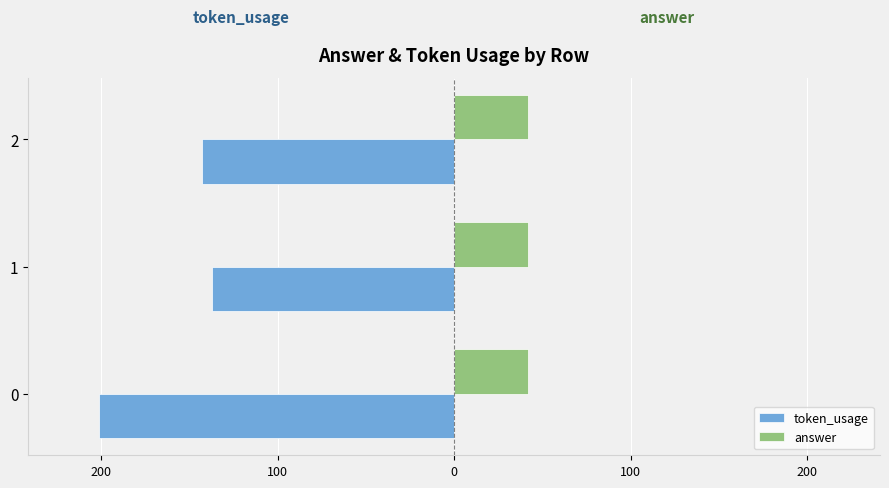

What are all the series names shown in the legend?

token_usage, answer